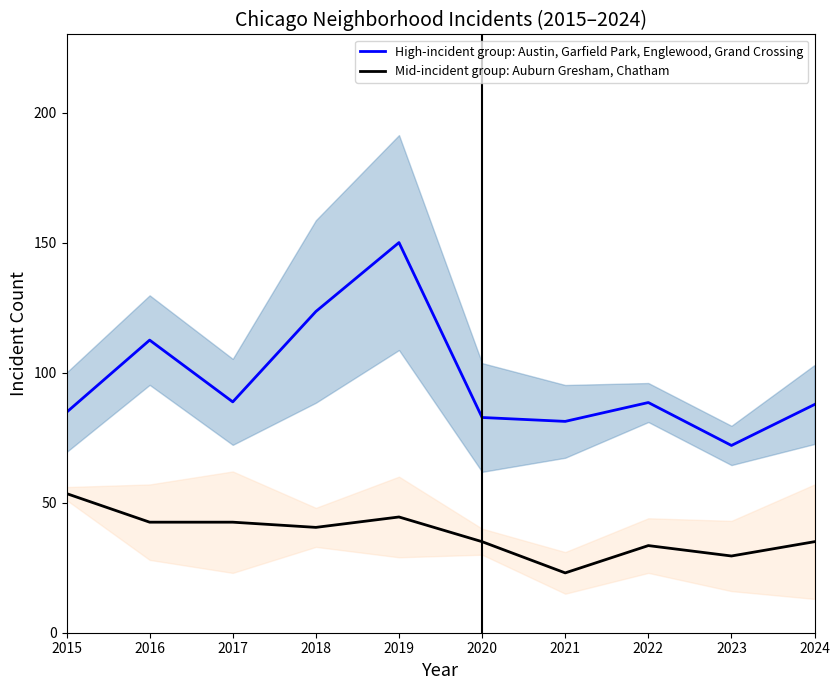

How many interior local peaks does the Mid-incident group: Auburn Gresham, Chatham series have?

2